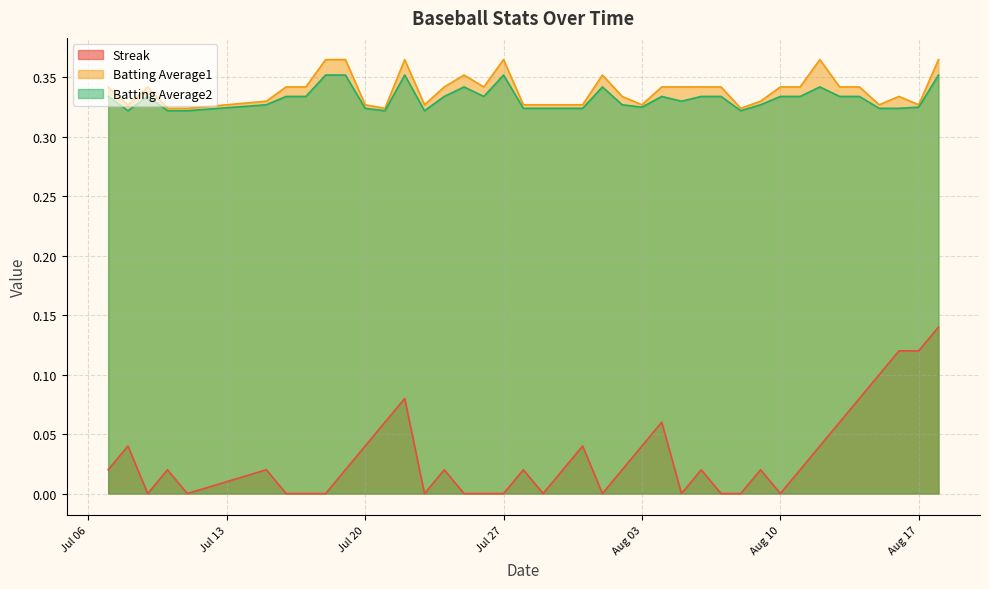

What is the difference between the maximum and minimum values in the Streak series?

0.1